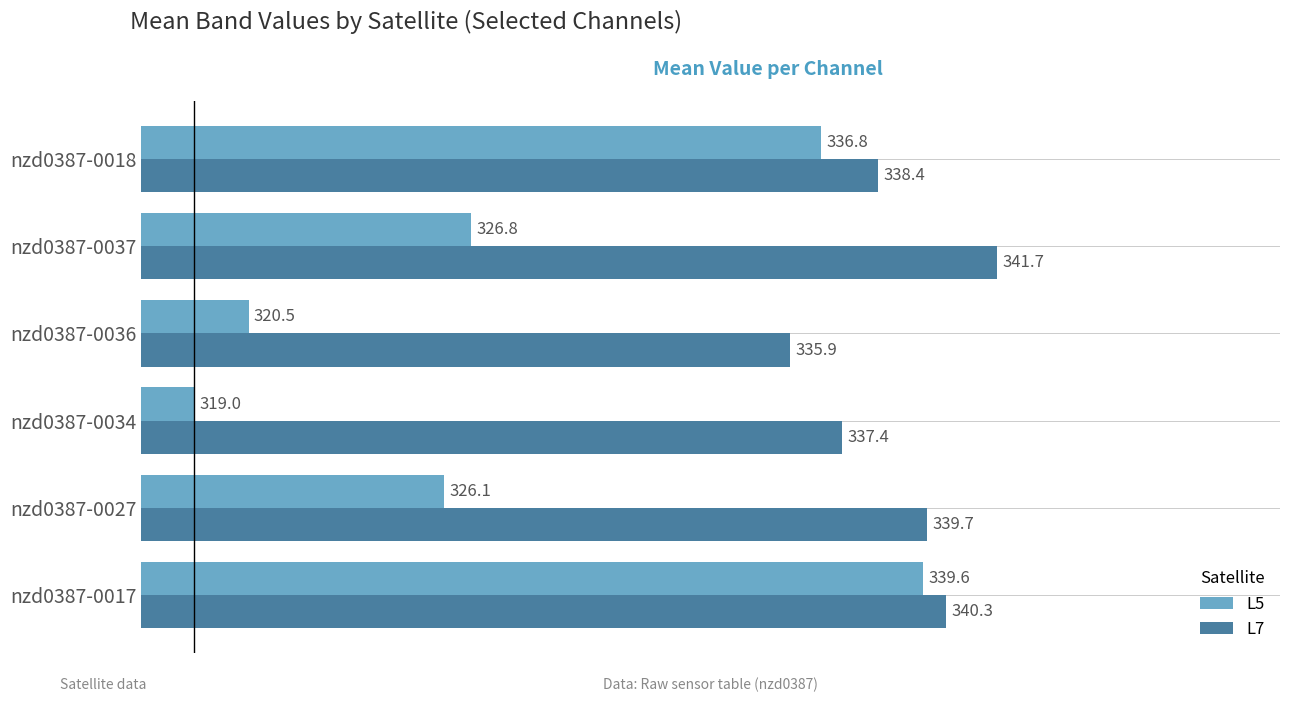

Which series has the largest range (max minus min)?

L5